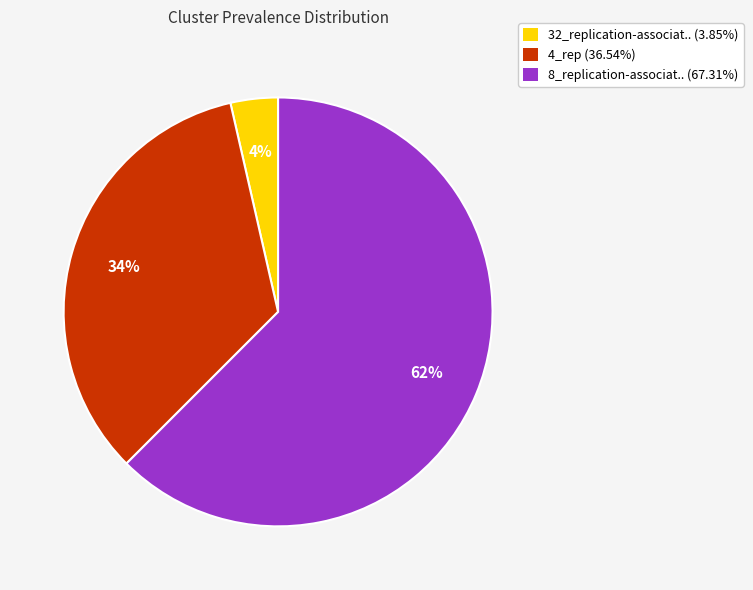

To the nearest percent, what portion does 32_replication-associat.. represent?

4%